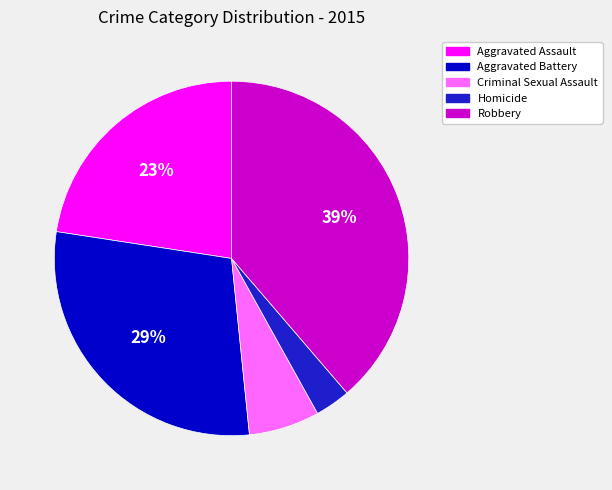

Is there any slice that represents more than half of the pie?

No